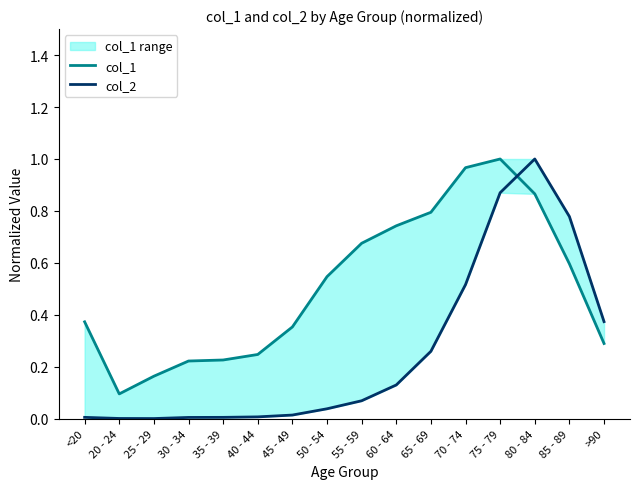

What is the difference between the maximum and minimum values in the col_2 series?

1.0